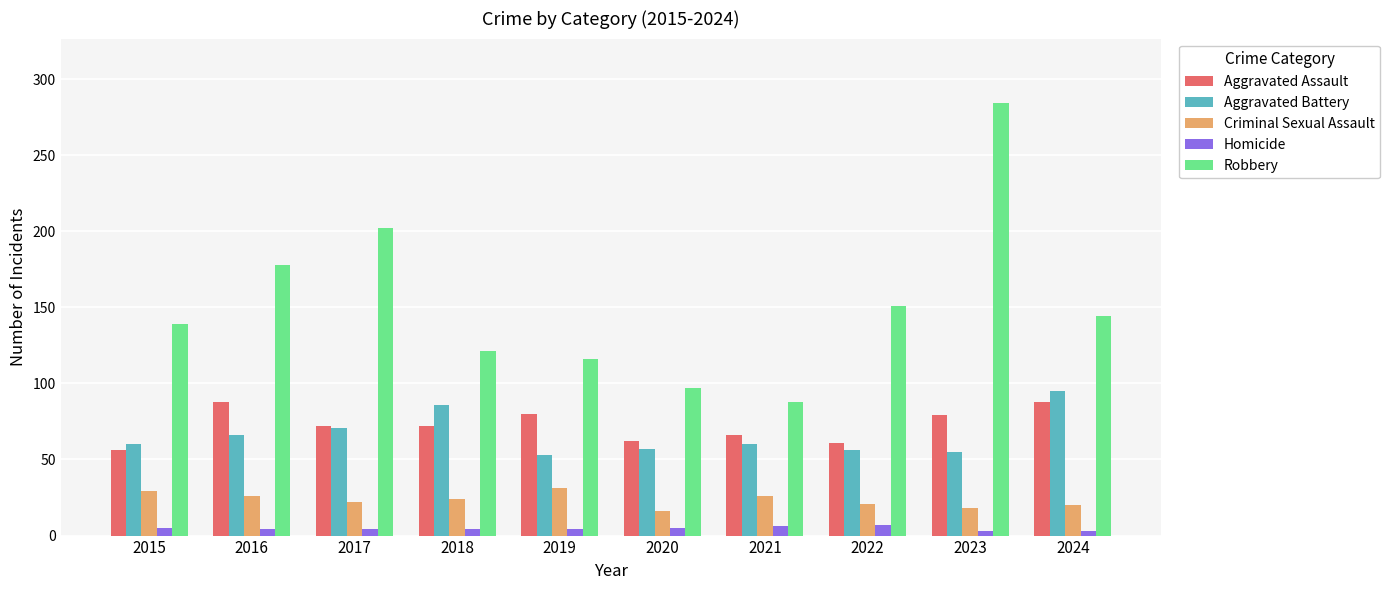

The Aggravated Assault series shows 25 at 2024. True or false?

False